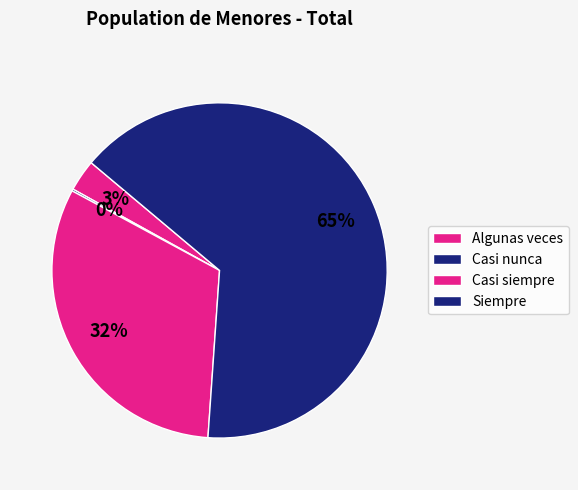

Is it true that Casi siempre is 19% of the pie?

False